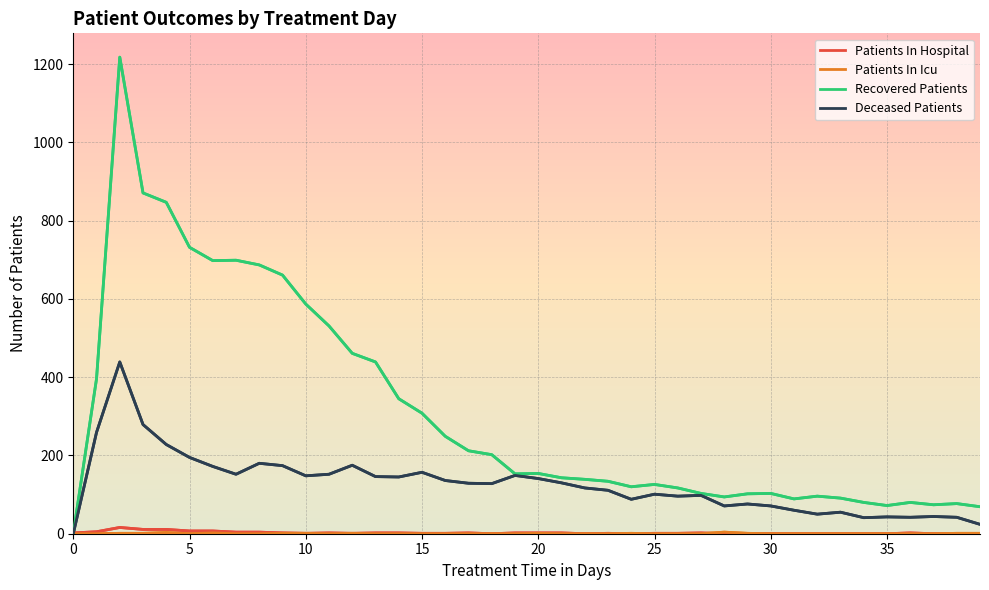

Which series has the widest spread of values?

Recovered Patients